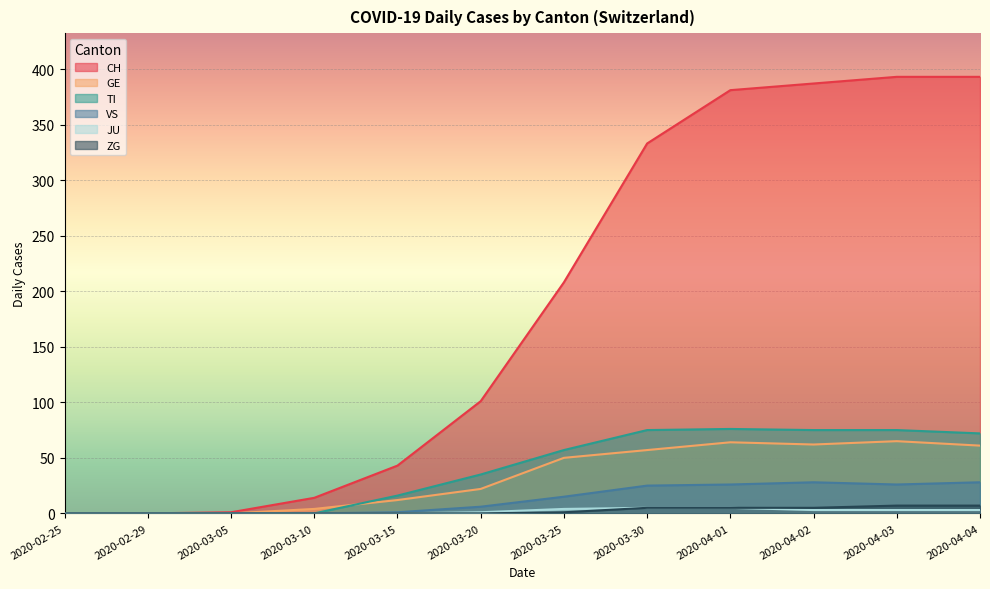

Reading right to left, what are all the values shown in this chart?

CH: 2020-04-04=393	2020-04-03=393	2020-04-02=387	2020-04-01=381	2020-03-30=333	2020-03-25=208	2020-03-20=101	2020-03-15=43	2020-03-10=14	2020-03-05=1	2020-02-29=0	2020-02-25=0
GE: 2020-04-04=61	2020-04-03=65	2020-04-02=62	2020-04-01=64	2020-03-30=57	2020-03-25=50	2020-03-20=22	2020-03-15=12	2020-03-10=4	2020-03-05=0	2020-02-29=0	2020-02-25=0
TI: 2020-04-04=72	2020-04-03=75	2020-04-02=75	2020-04-01=76	2020-03-30=75	2020-03-25=57	2020-03-20=35	2020-03-15=16	2020-03-10=0	2020-03-05=0	2020-02-29=0	2020-02-25=0
VS: 2020-04-04=28	2020-04-03=26	2020-04-02=28	2020-04-01=26	2020-03-30=25	2020-03-25=15	2020-03-20=6	2020-03-15=1	2020-03-10=0	2020-03-05=0	2020-02-29=0	2020-02-25=0
JU: 2020-04-04=3	2020-04-03=3	2020-04-02=3	2020-04-01=5	2020-03-30=5	2020-03-25=4	2020-03-20=1	2020-03-15=0	2020-03-10=0	2020-03-05=0	2020-02-29=0	2020-02-25=0
ZG: 2020-04-04=7	2020-04-03=7	2020-04-02=5	2020-04-01=5	2020-03-30=5	2020-03-25=1	2020-03-20=0	2020-03-15=0	2020-03-10=0	2020-03-05=0	2020-02-29=0	2020-02-25=0